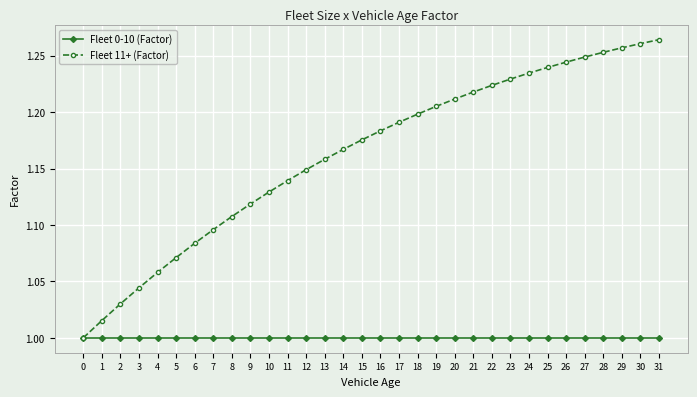

True or false: Fleet 0-10 (Factor) has a value of 0.6 at 22.

False